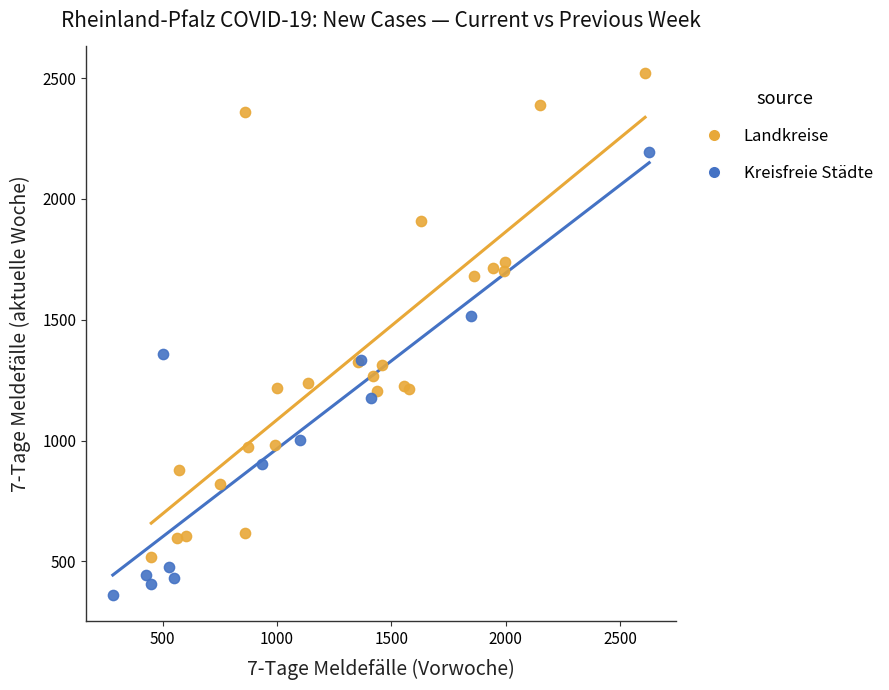

Which series reaches the minimum Y coordinate?

Kreisfreie Städte